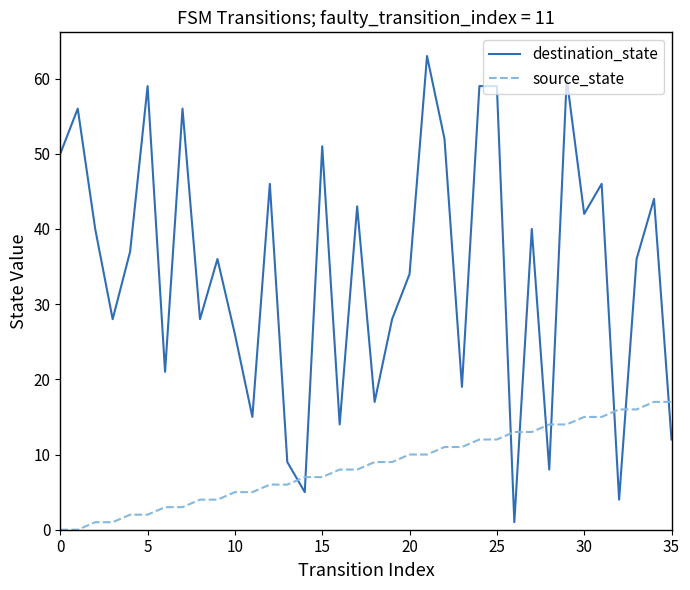

Which series has the widest spread of values?

destination_state